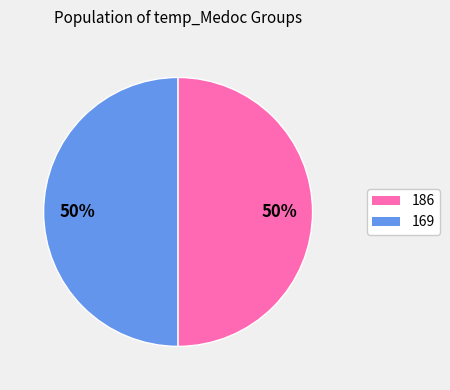

To the nearest percent, what is the average slice percentage?

50%